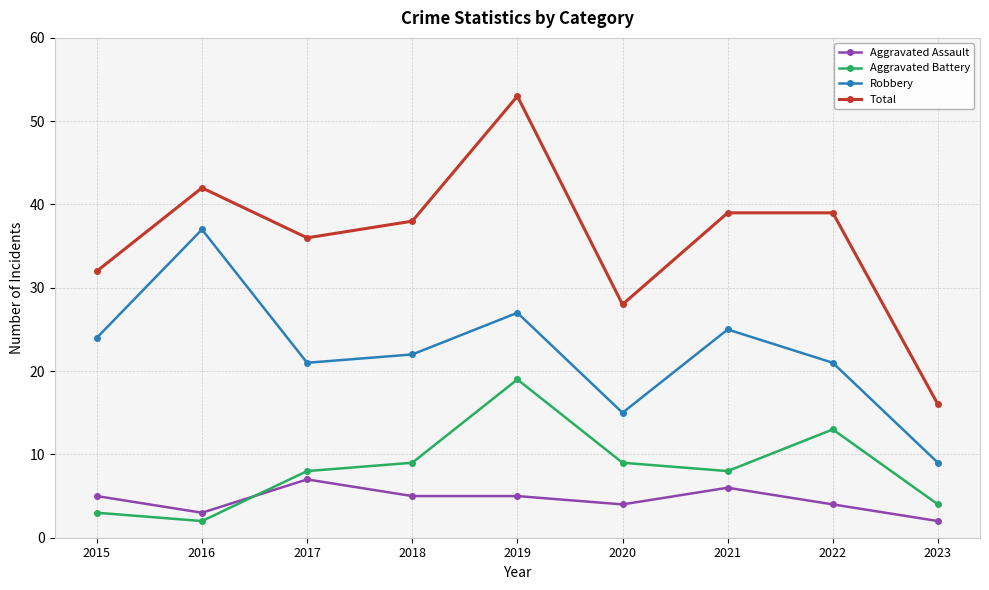

The value of Aggravated Assault at 2019 is 5. True or false?

True